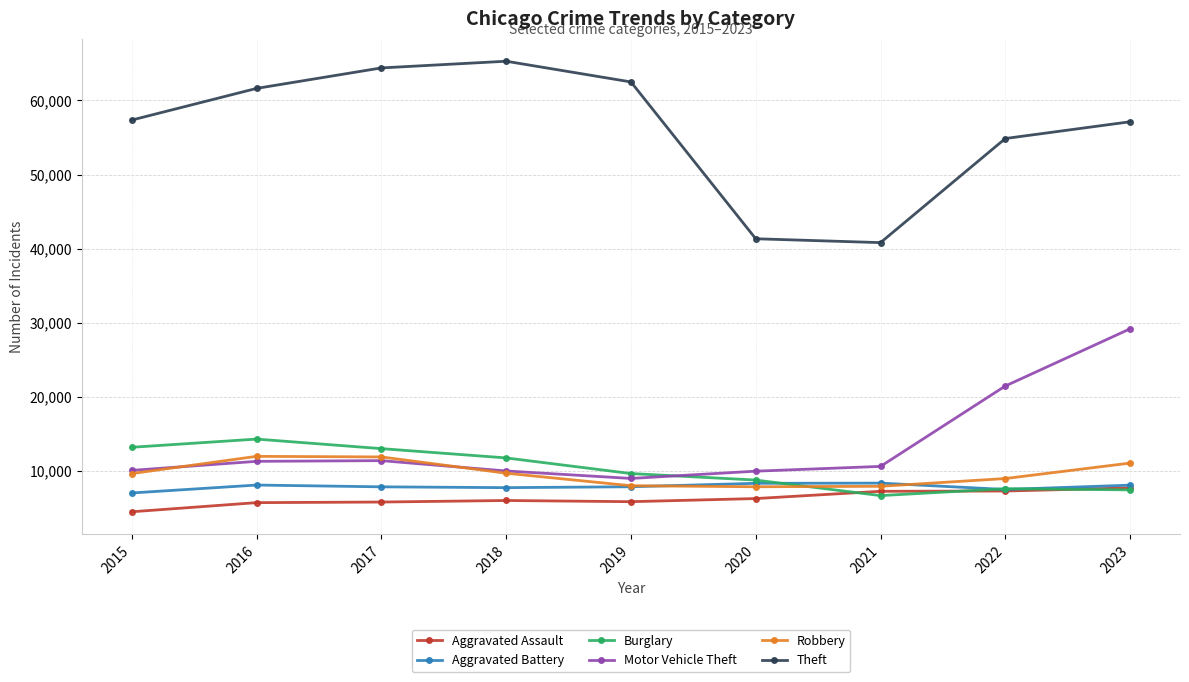

What is the maximum value for Motor Vehicle Theft?

29172